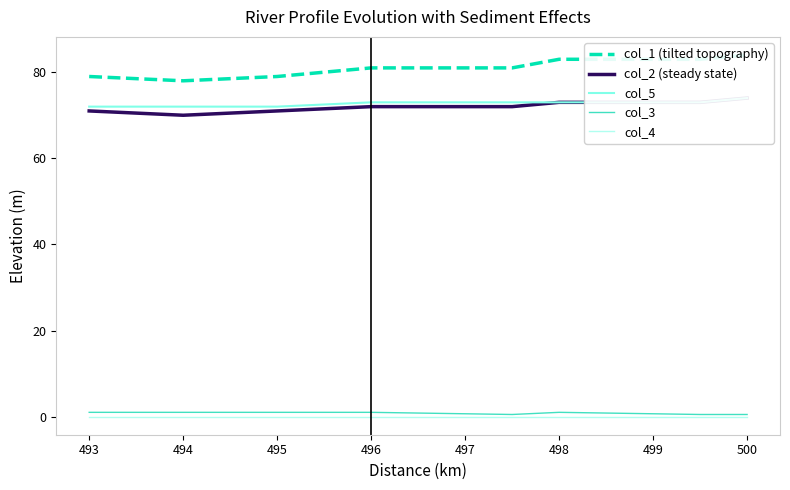

Is it true that col_3 equals 0.5 at 500?

True